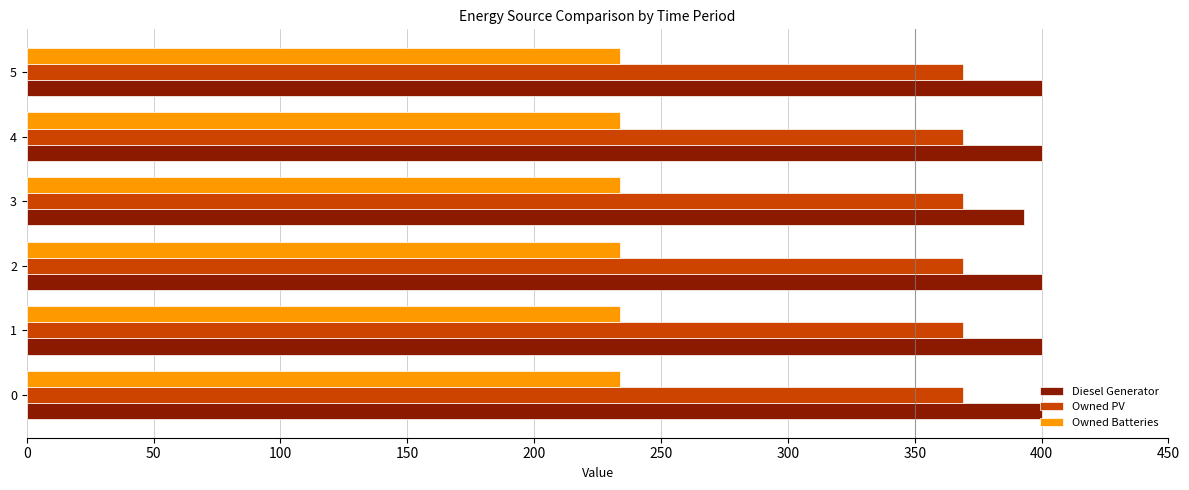

At how many categories does at least one series exceed 283?

6